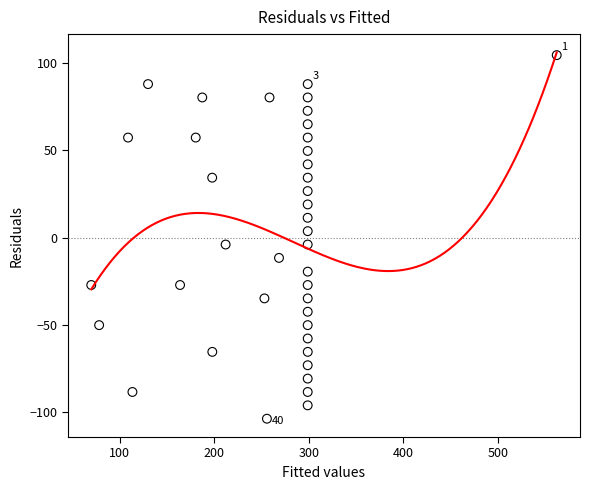

What is the range of X values (max minus min)?

492.0